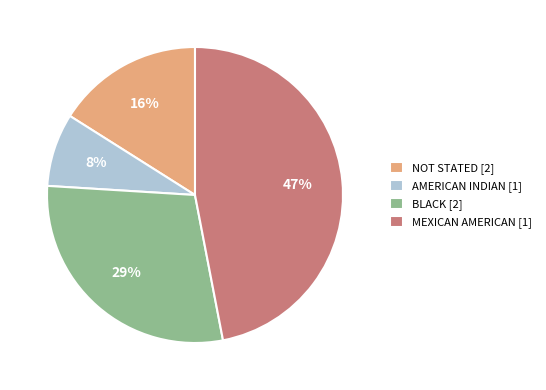

To the nearest percent, what is the difference between the NOT STATED and AMERICAN INDIAN slice percentages?

8%